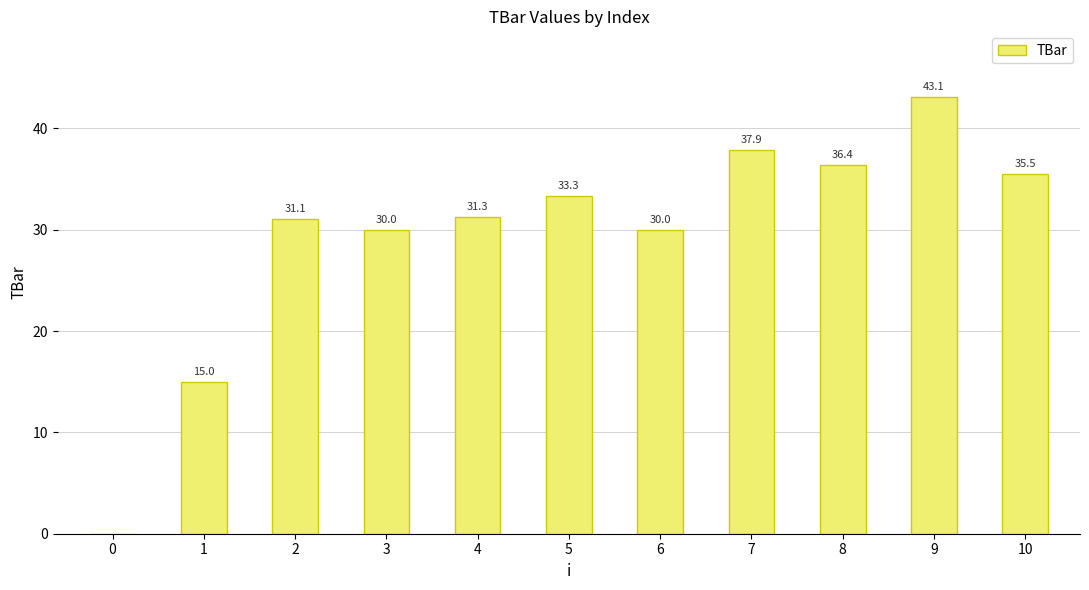

How many categories are shown in the chart?

11